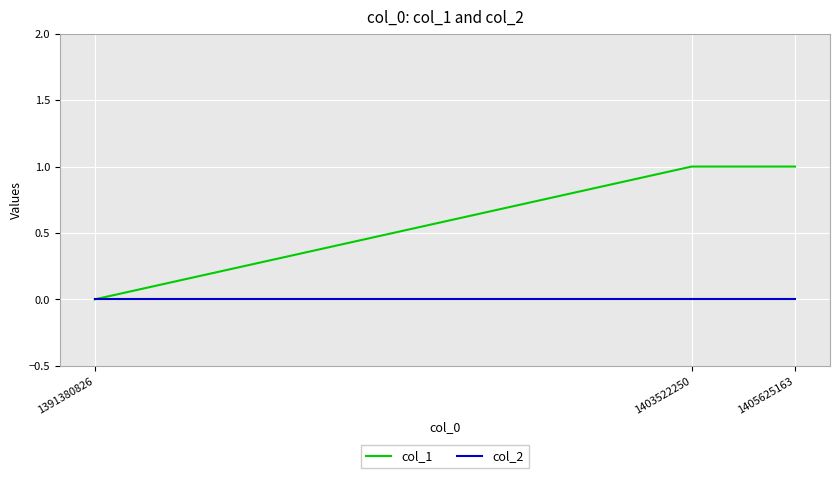

Between 1391380826 and 1403522250, which series saw the biggest shift?

col_1